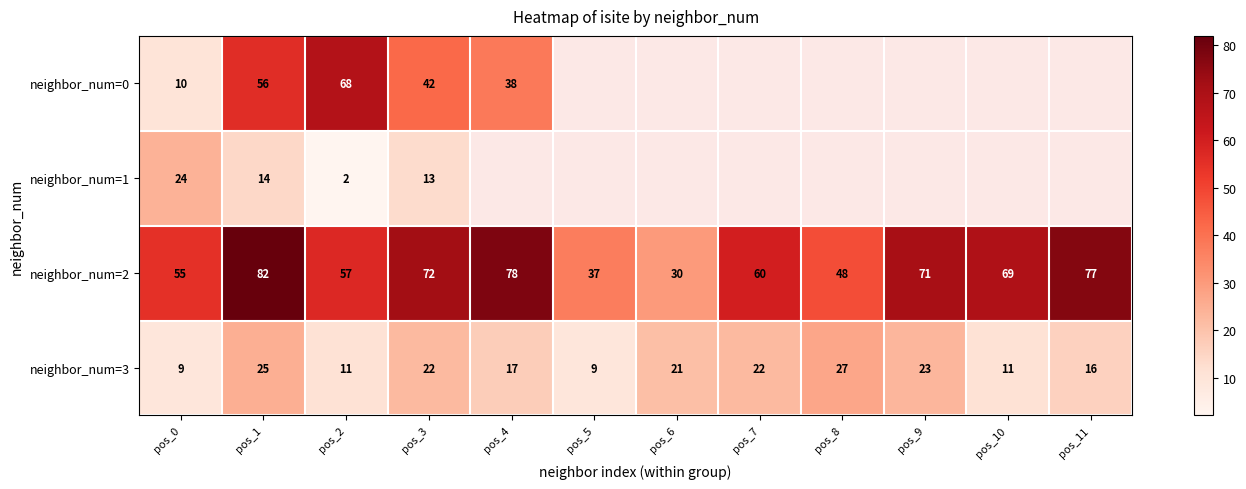

The neighbor_num=0 series shows 11.1 at pos_3. True or false?

False